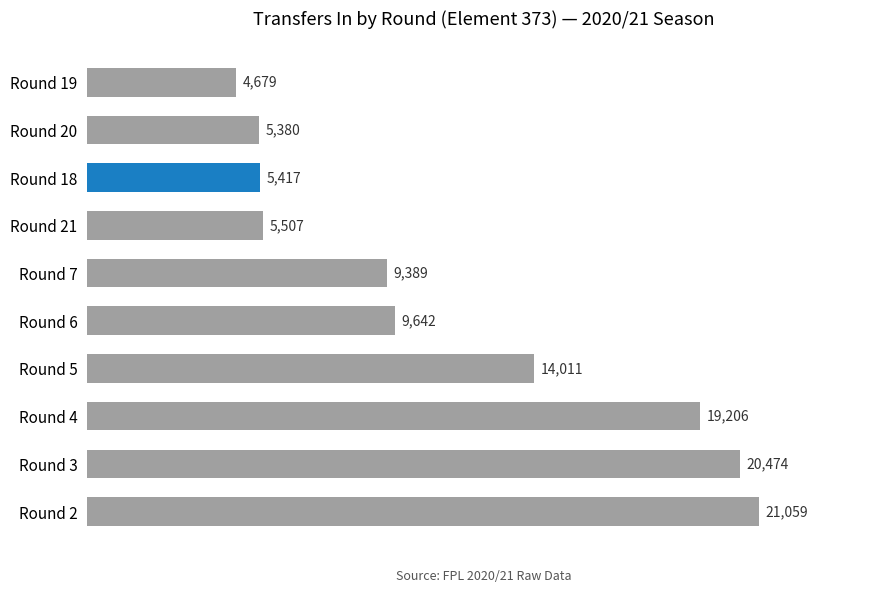

Which has a higher value, Round 7 or Round 4?

Round 4